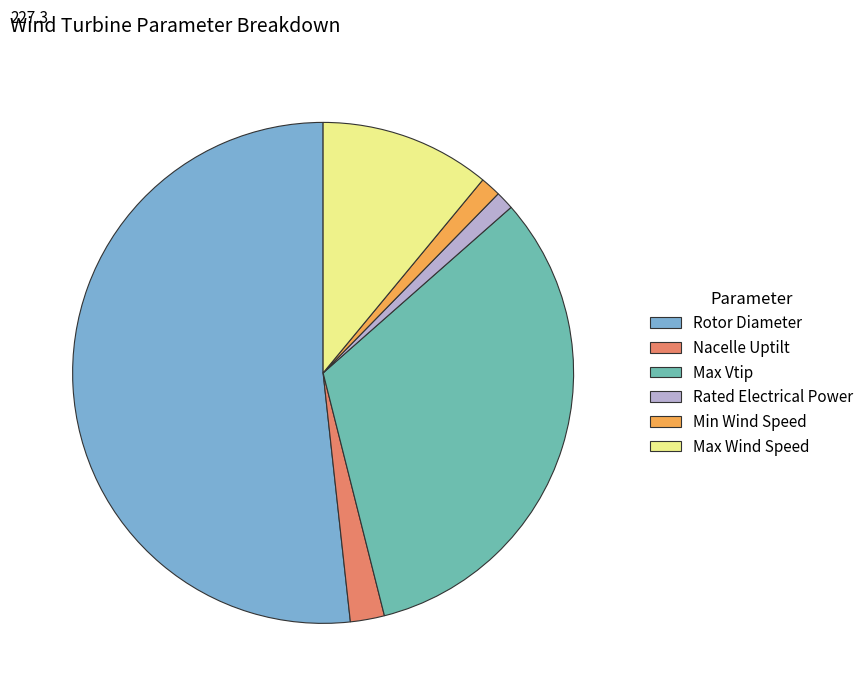

Which slice is the largest?

Rotor Diameter